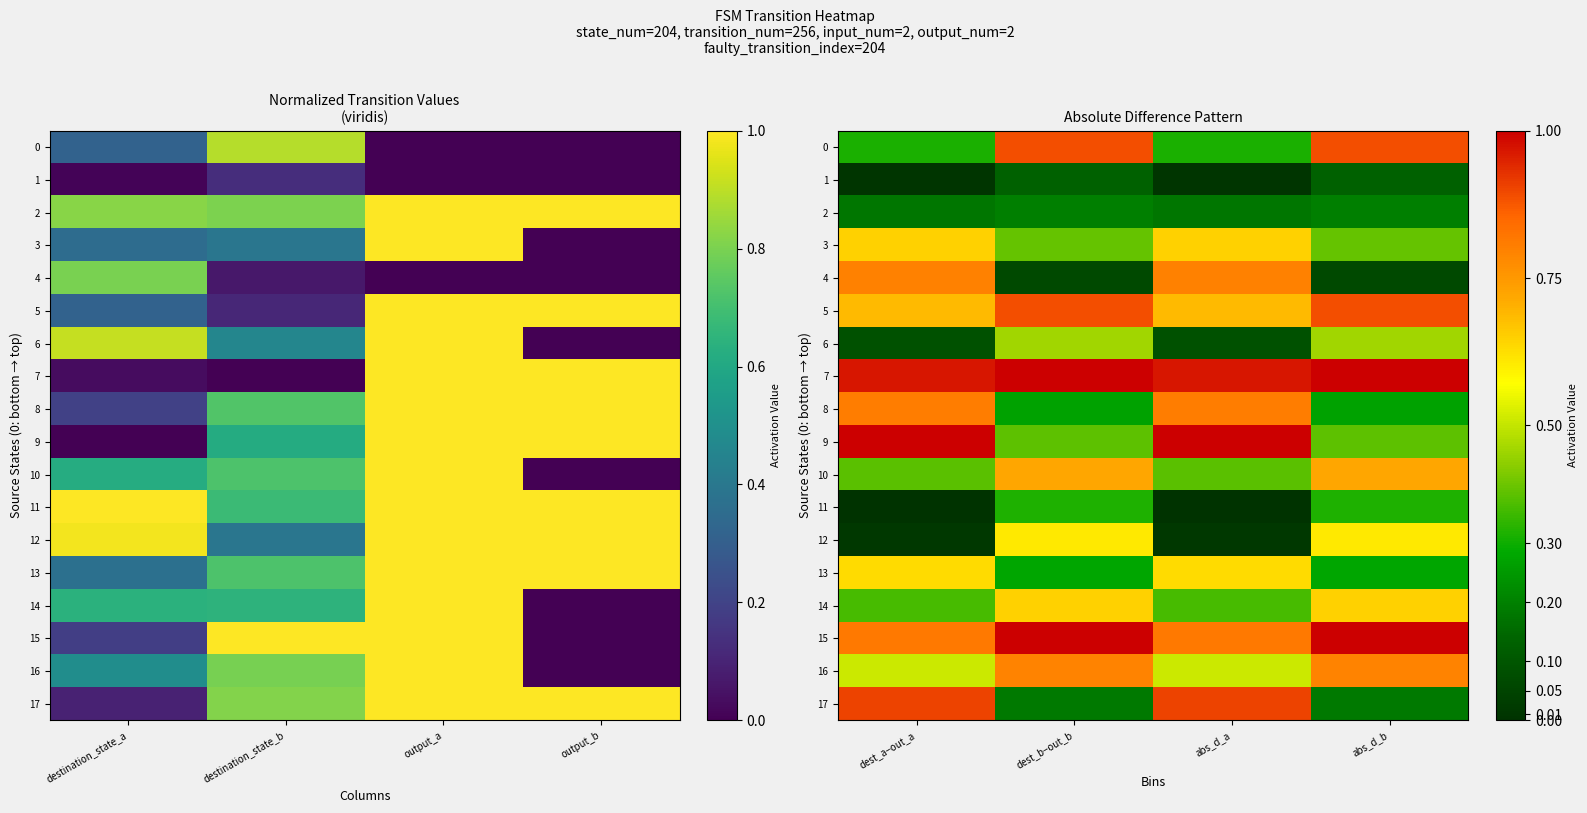

What is the total value across all series at abs_d_b?

9.2